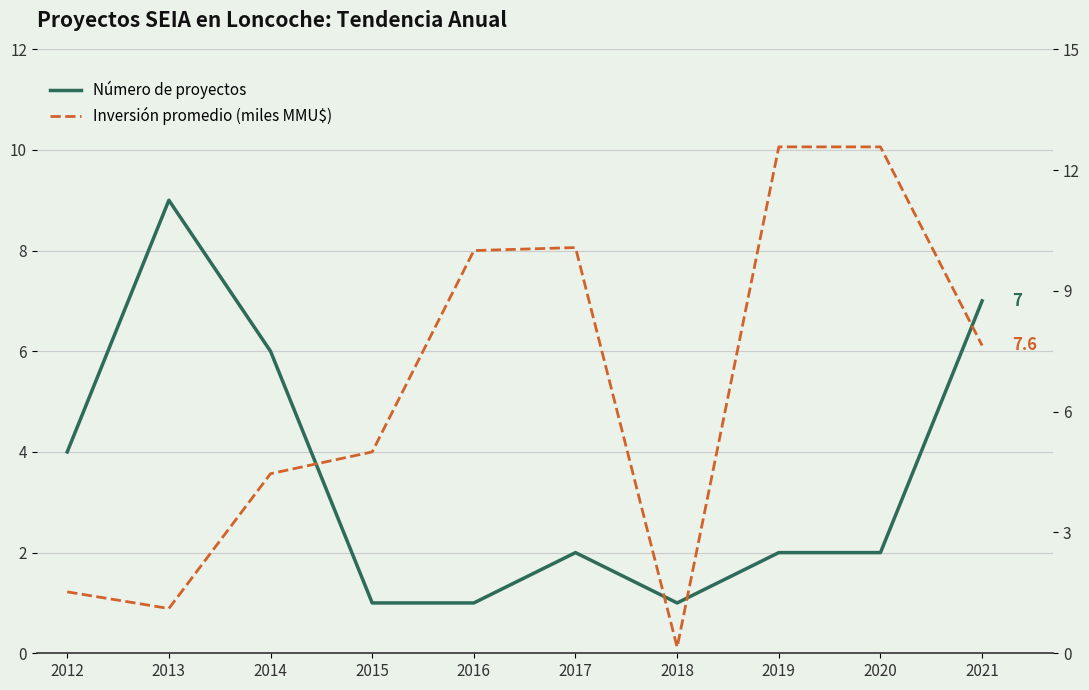

Which series has the largest range (max minus min)?

Inversión promedio (miles MMU$)